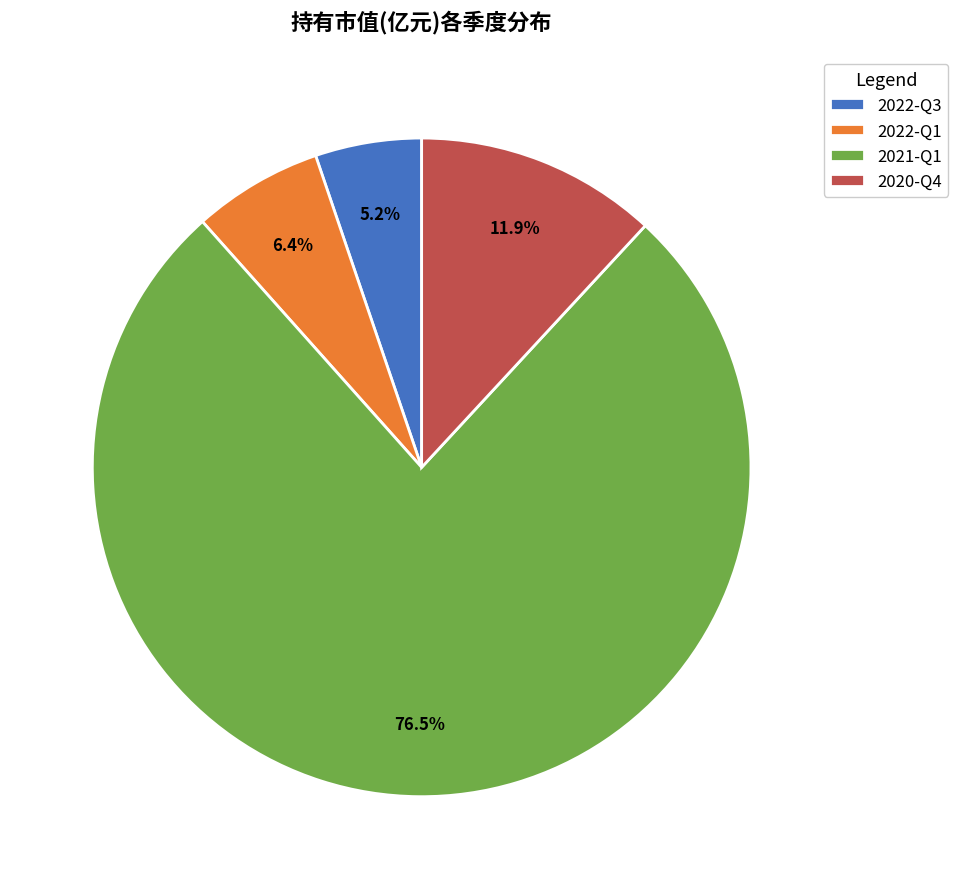

How many slices are in this pie chart?

4